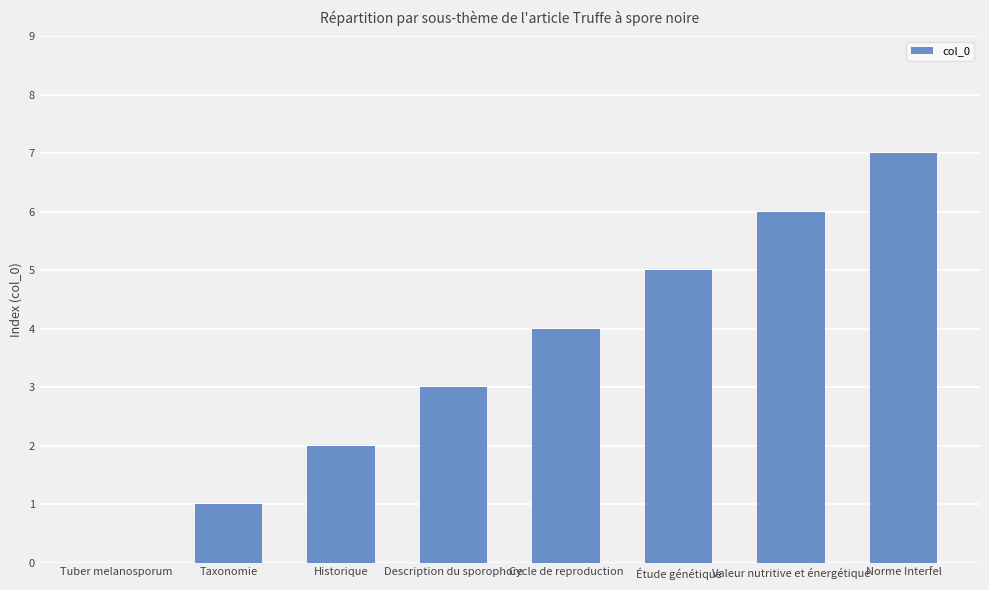

Where is the data nearest to the value 3?

Description du sporophore